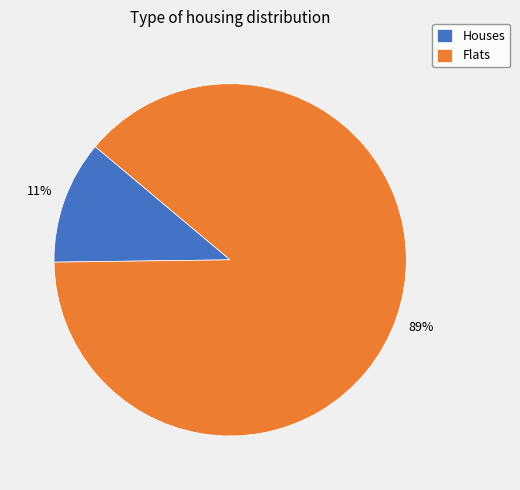

To the nearest percent, what is the average slice percentage?

50%